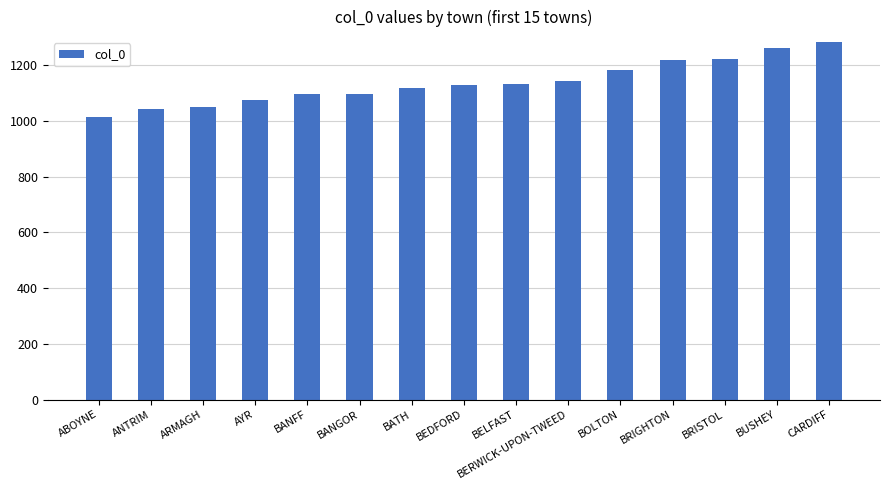

Does the chart contain any negative values?

No